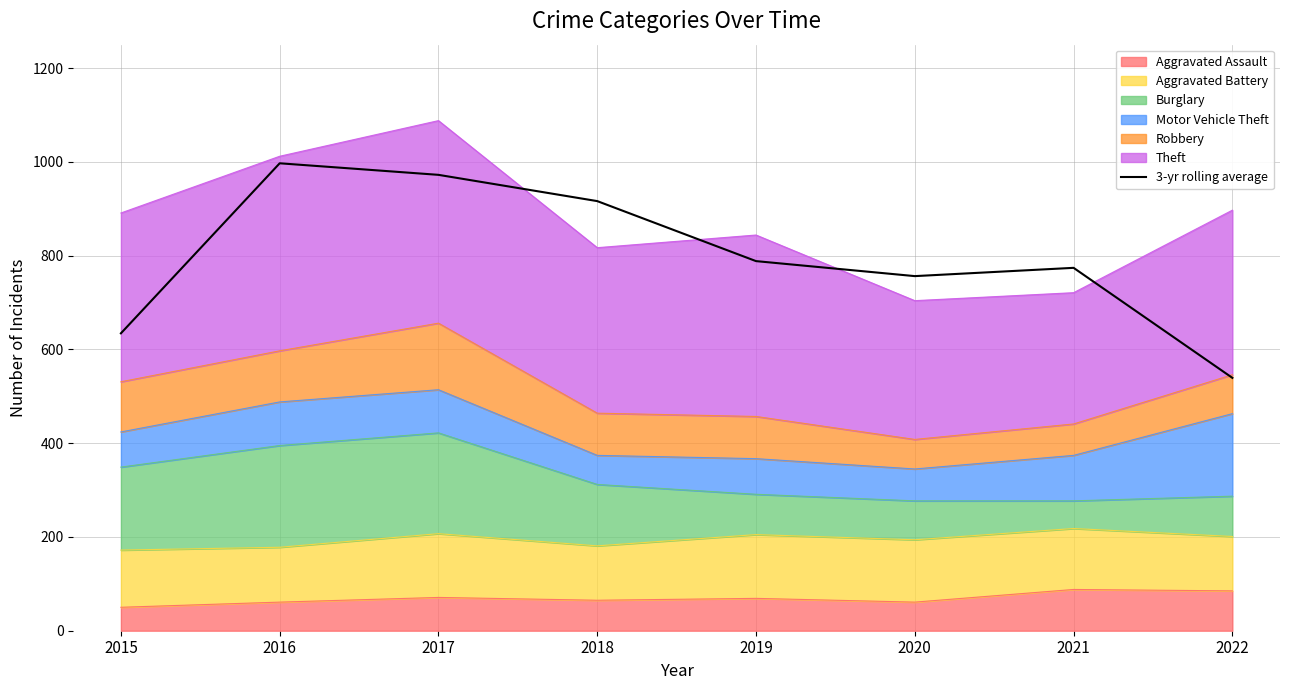

How many data points does each series have?

8